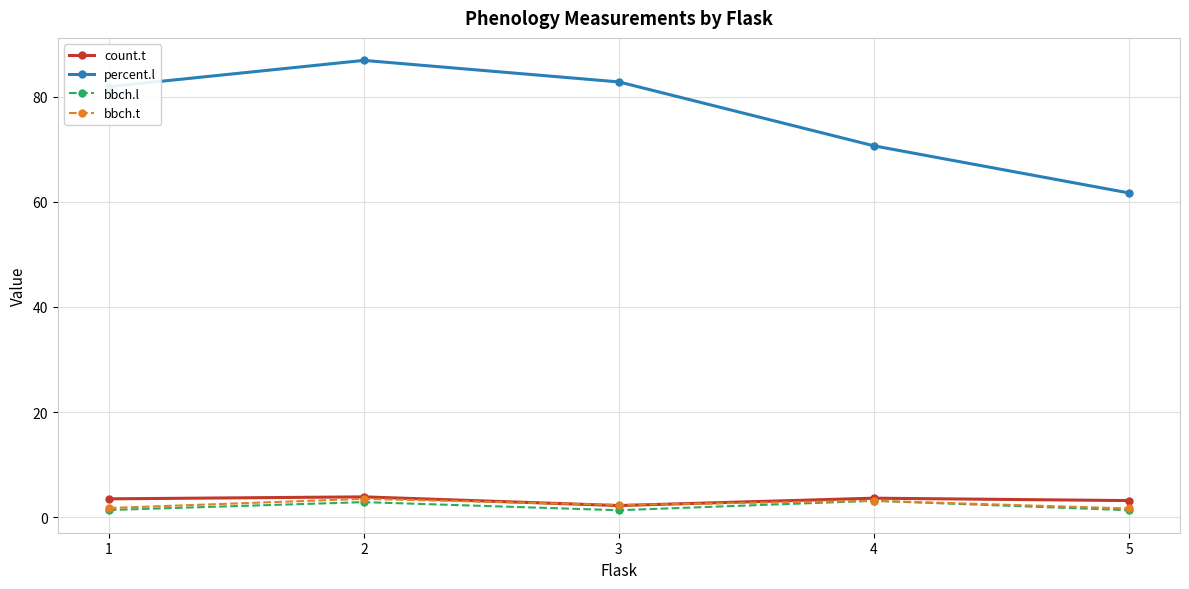

True or false: percent.l and count.t cross at least once.

False